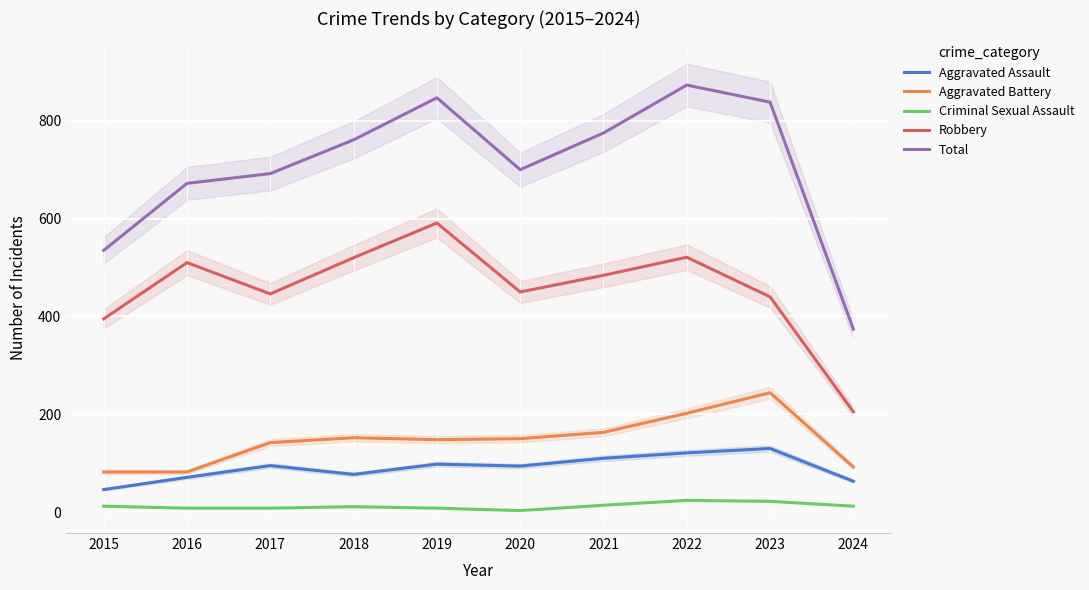

Which category has the highest value in the Total series?

2022